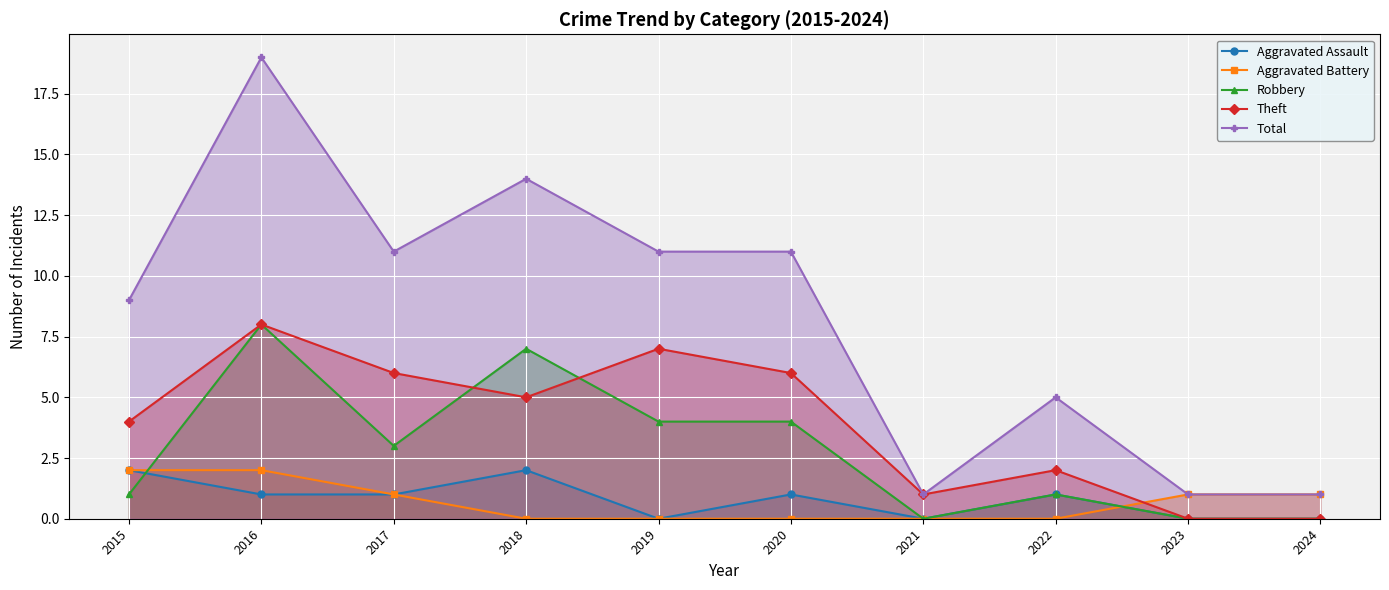

List the labels in order of Robbery value, largest first.

2016, 2018, 2019, 2020, 2017, 2015, 2022, 2021, 2023, 2024